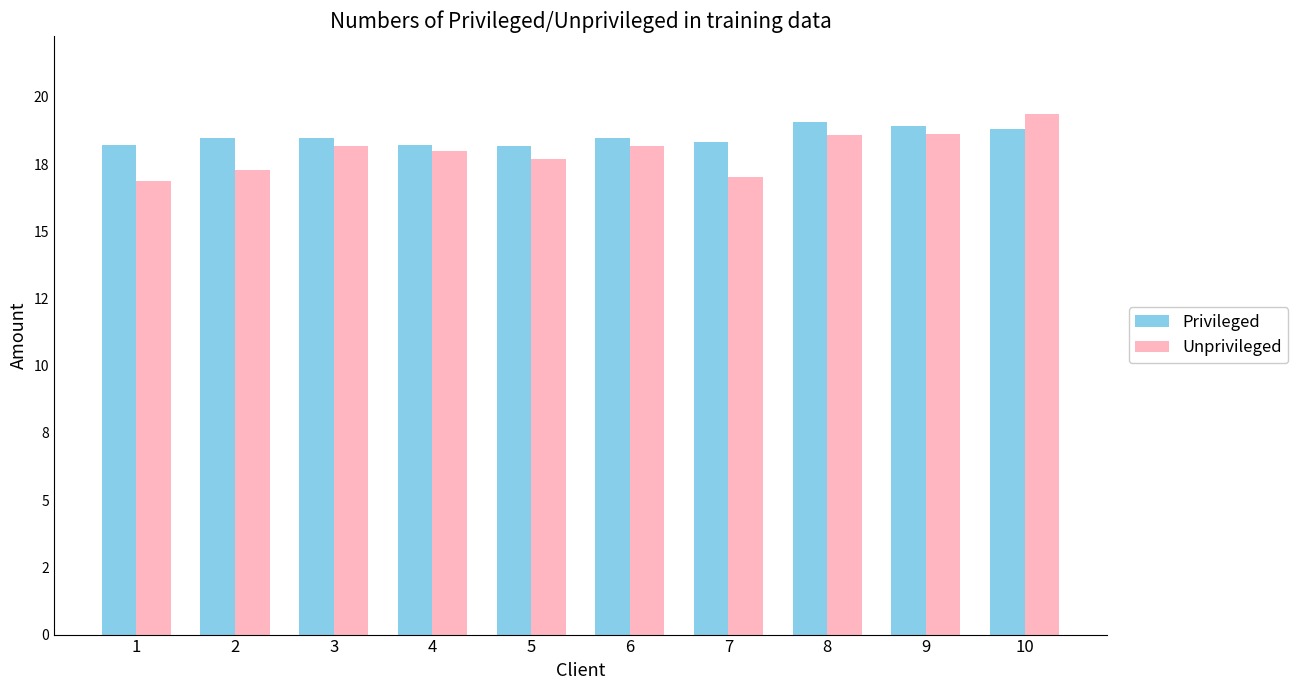

What is the difference between the maximum and second lowest values in the Privileged series?

0.8